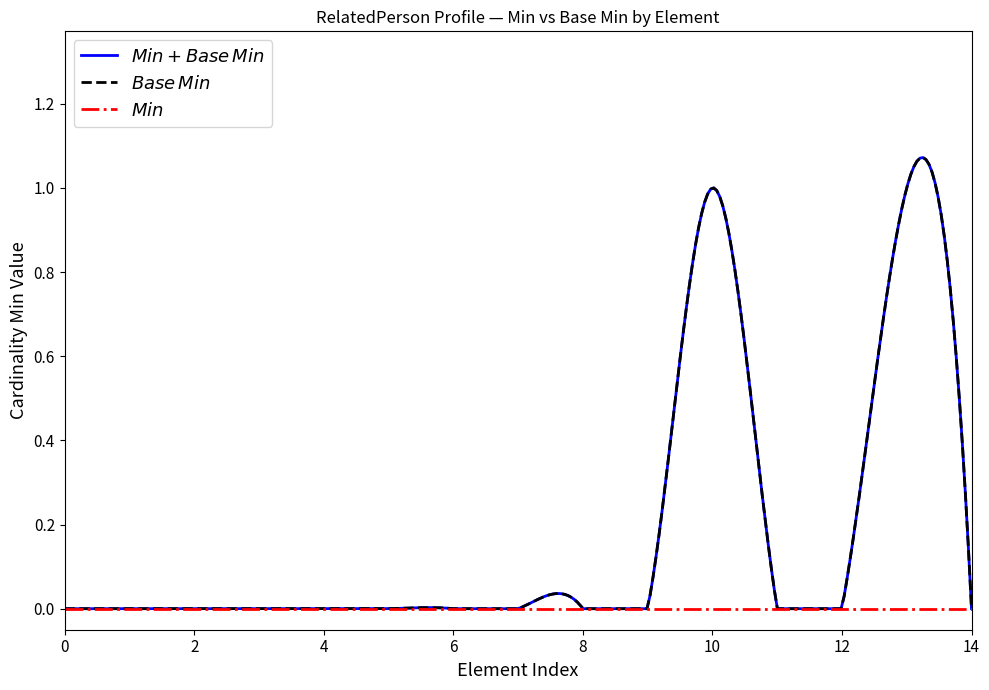

Which series has the widest spread of values?

Base Min